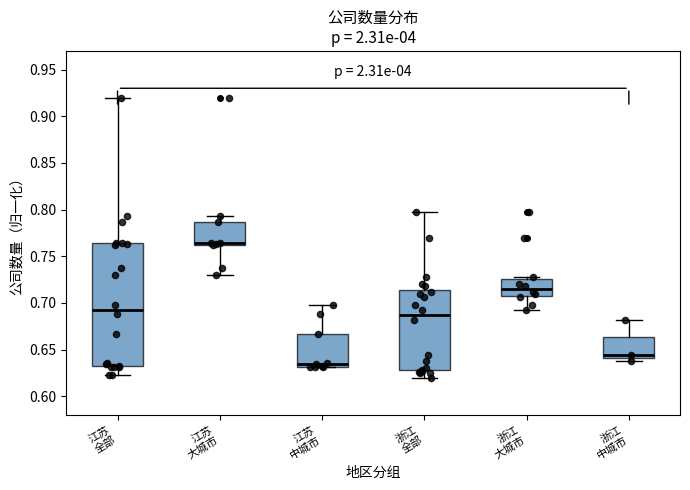

Reading left to right, transcribe this box plot: for each box, give where its median line is, the range the box spans, and where its two whiskers end, as read against the y-axis. The values are not printed on the chart, so give them approximately, as read against the axis.

江苏 全部: median 0.695, box 0.630 to 0.765, whiskers 0.625 to 0.920
江苏 大城市: median 0.765, box 0.760 to 0.785, whiskers 0.730 to 0.795
江苏 中城市: median 0.635, box 0.630 to 0.665, whiskers 0.630 to 0.700
浙江 全部: median 0.685, box 0.630 to 0.715, whiskers 0.620 to 0.795
浙江 大城市: median 0.715, box 0.705 to 0.725, whiskers 0.690 to 0.730
浙江 中城市: median 0.645, box 0.640 to 0.665, whiskers 0.640 (just below the box's lower edge) to 0.680